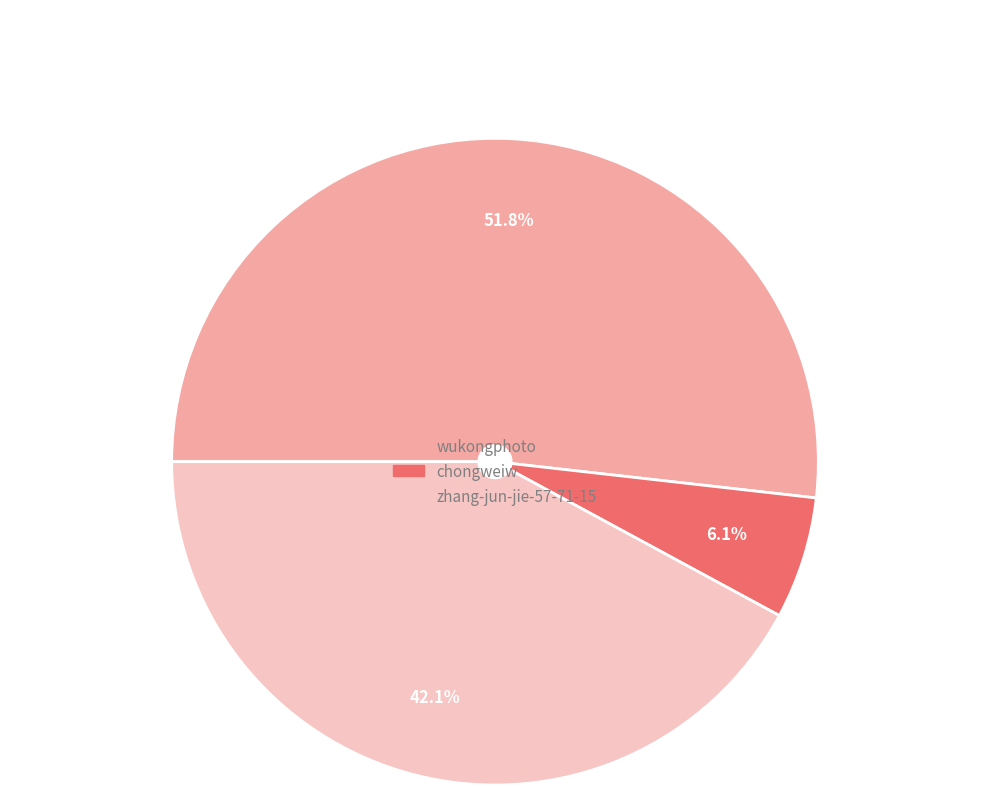

Is zhang-jun-jie-57-71-15 the majority of the pie?

No